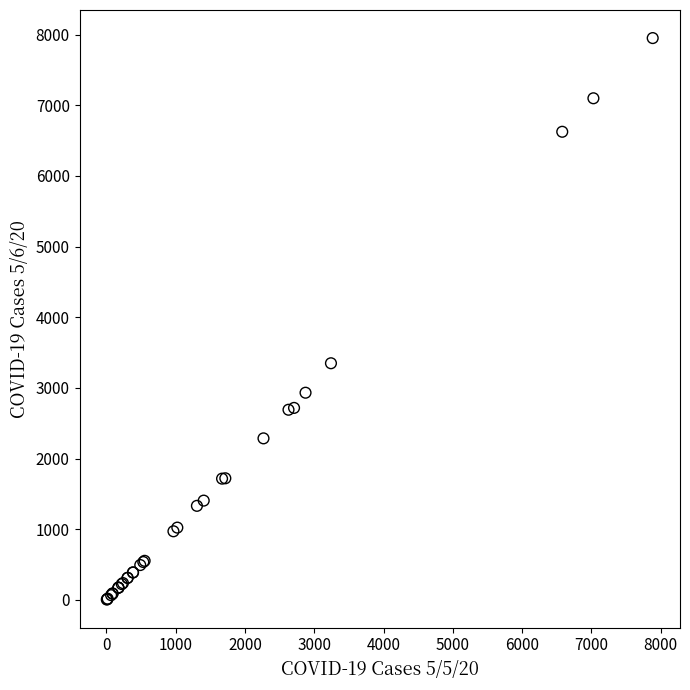

What Y value in the scatter plot is closest to 3978?

3349